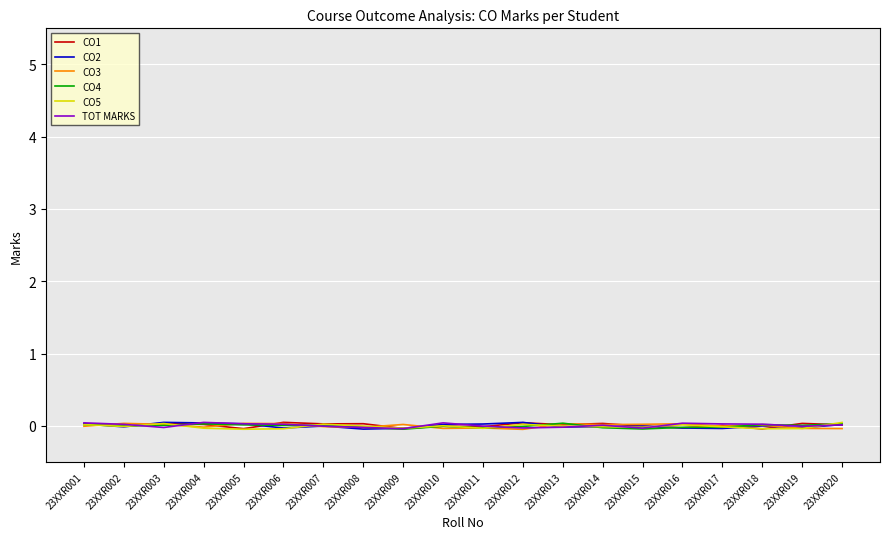

Does the chart display data point markers on the line(s)?

No